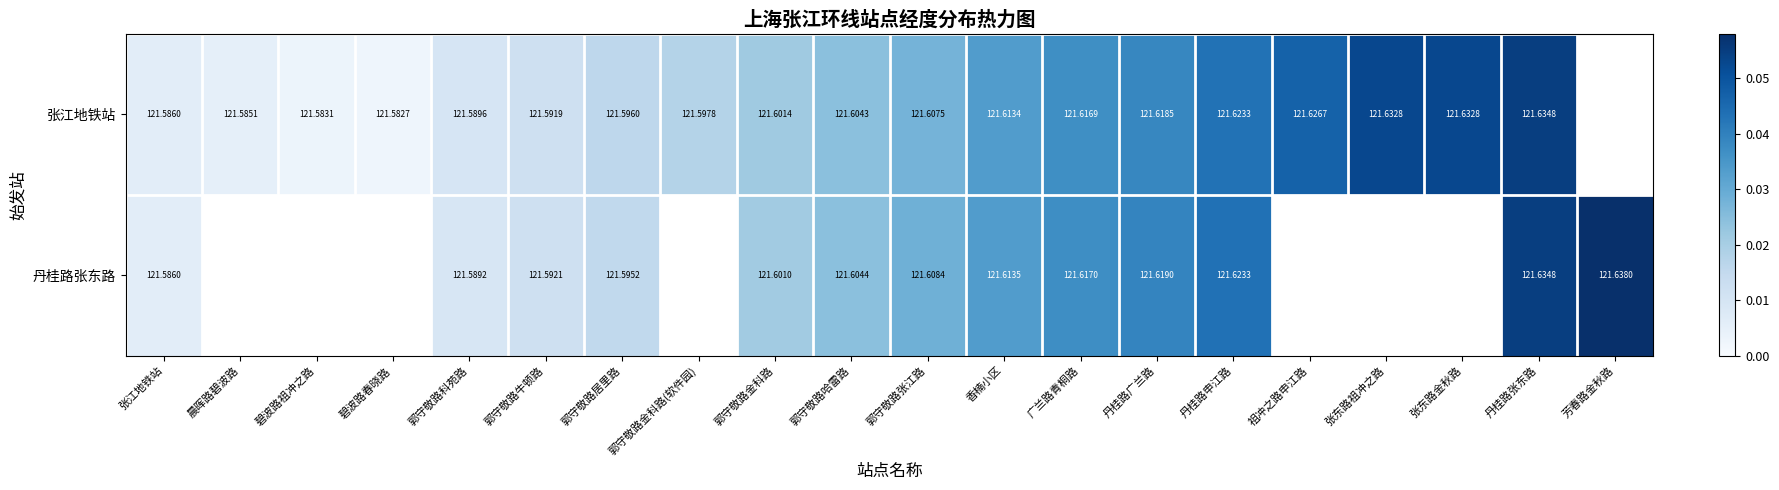

How many categories are shown in the chart?

20